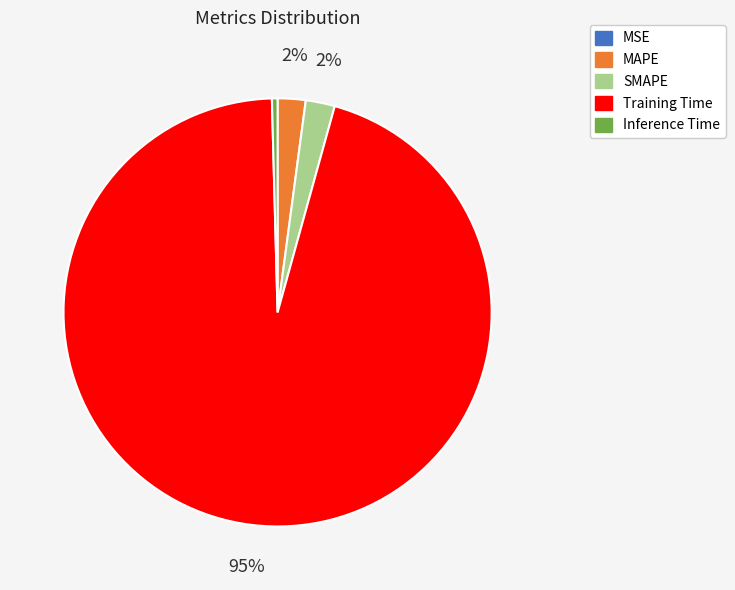

To the nearest percent, what is the average slice percentage?

20%